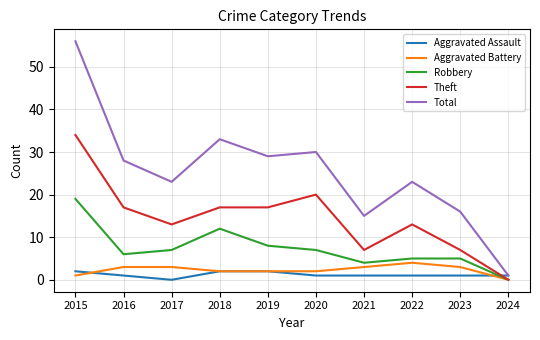

Count the number of data series in this chart.

5